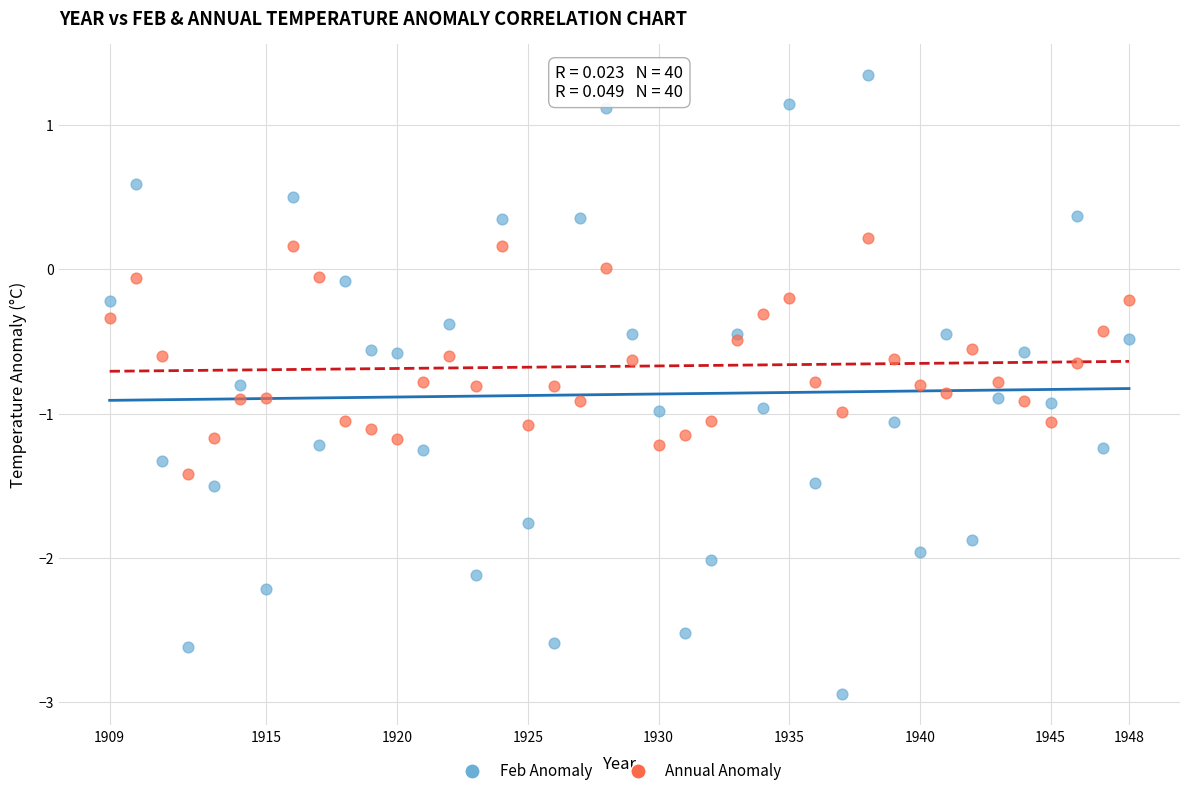

Which series contains the lowest Y value?

Feb Anomaly